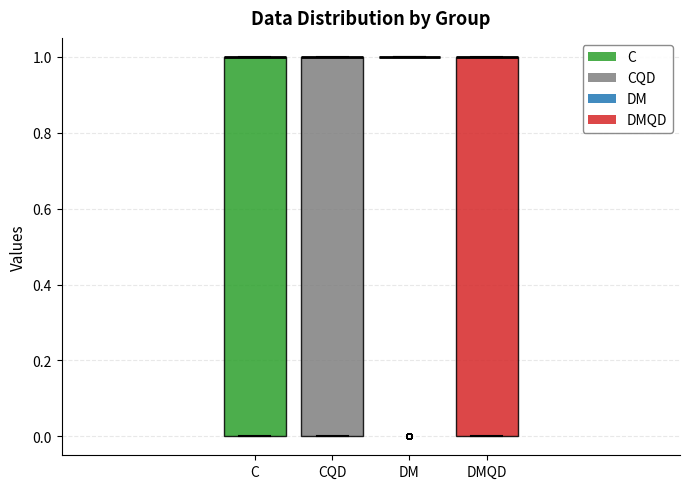

Where is the upper edge of the box for CQD on the y-axis? The values are not printed on the chart, so give them approximately, as read against the axis.

1